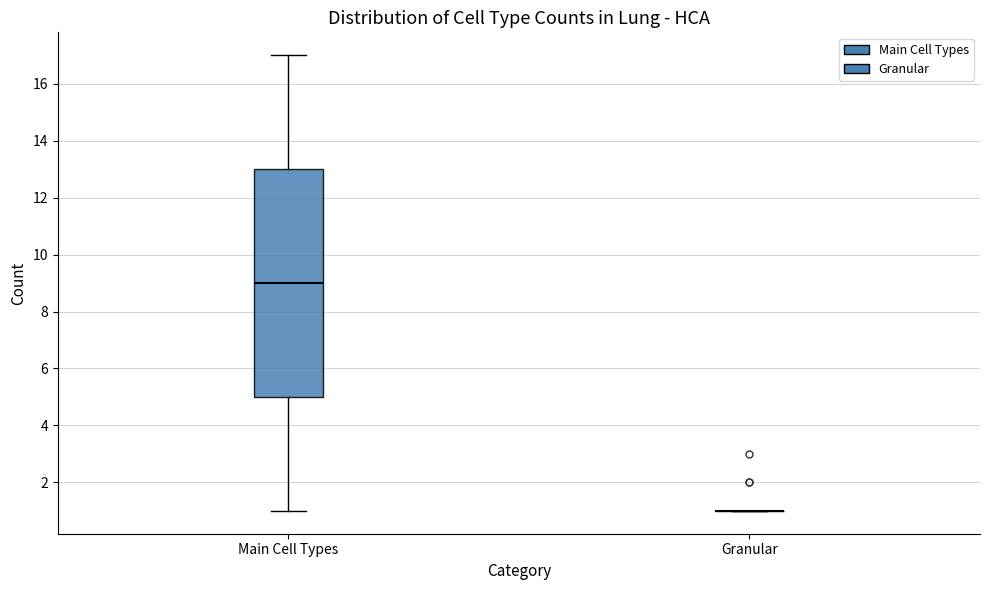

Reading left to right, read every box against the y-axis: the position of its median line, the range the box covers, and the ends of its whiskers. The values are not printed on the chart, so give them approximately, as read against the axis.

Main Cell Types: median 9, box 5 to 13, whiskers 1 to 17
Granular: box collapsed to a line at 1, whiskers 1 to 1